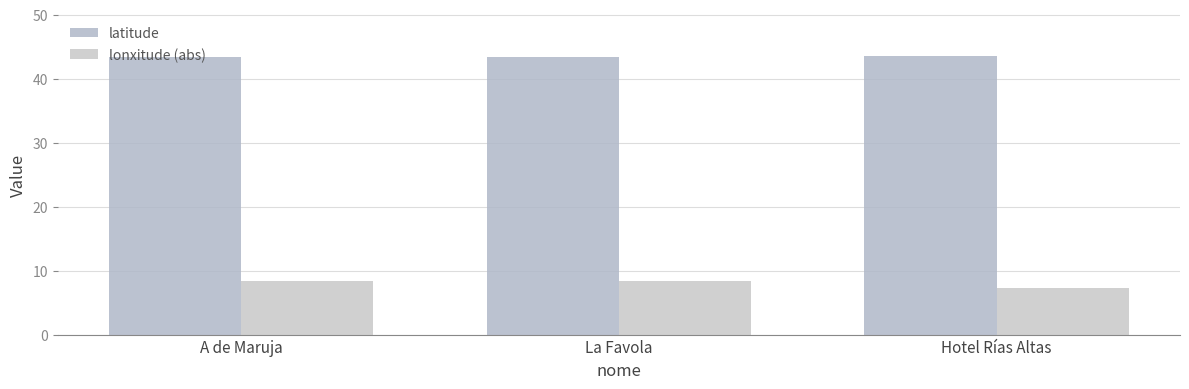

Is it true that latitude equals 43.6 at Hotel Rías Altas?

True